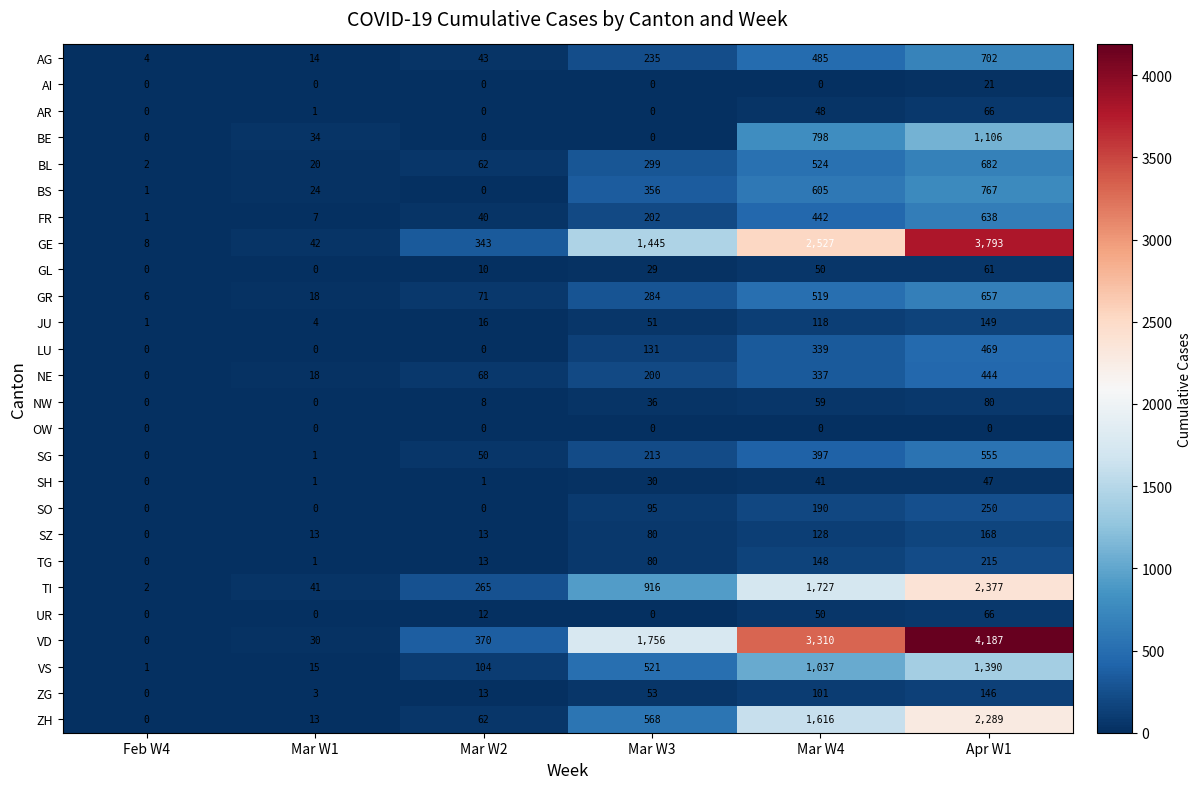

What is the difference between the highest and lowest values at Mar W2?

370